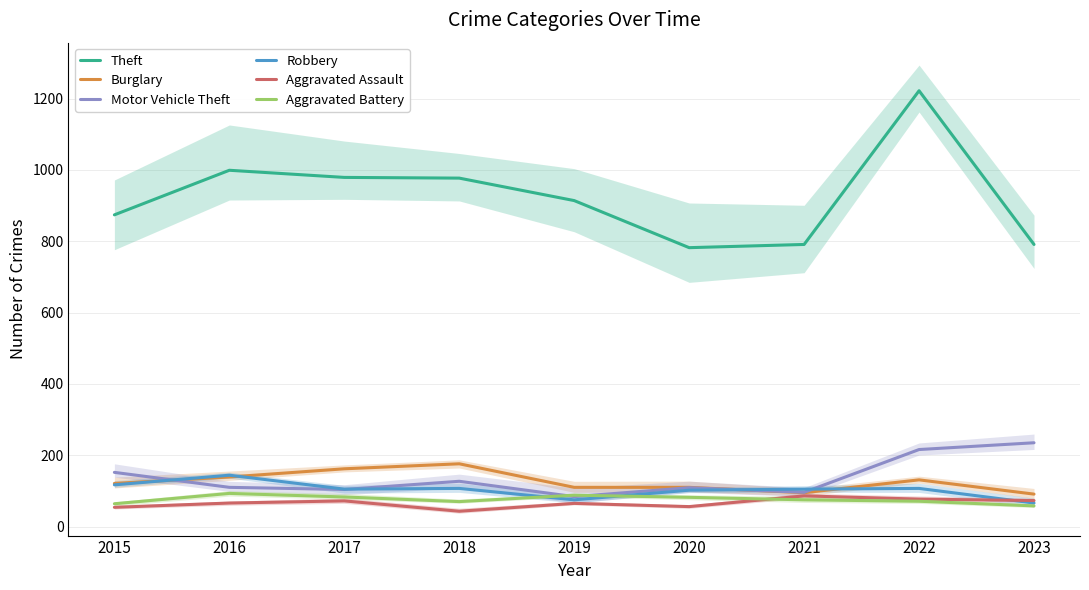

Rank the series by their maximum value, from highest to lowest.

Theft, Motor Vehicle Theft, Burglary, Robbery, Aggravated Battery, Aggravated Assault